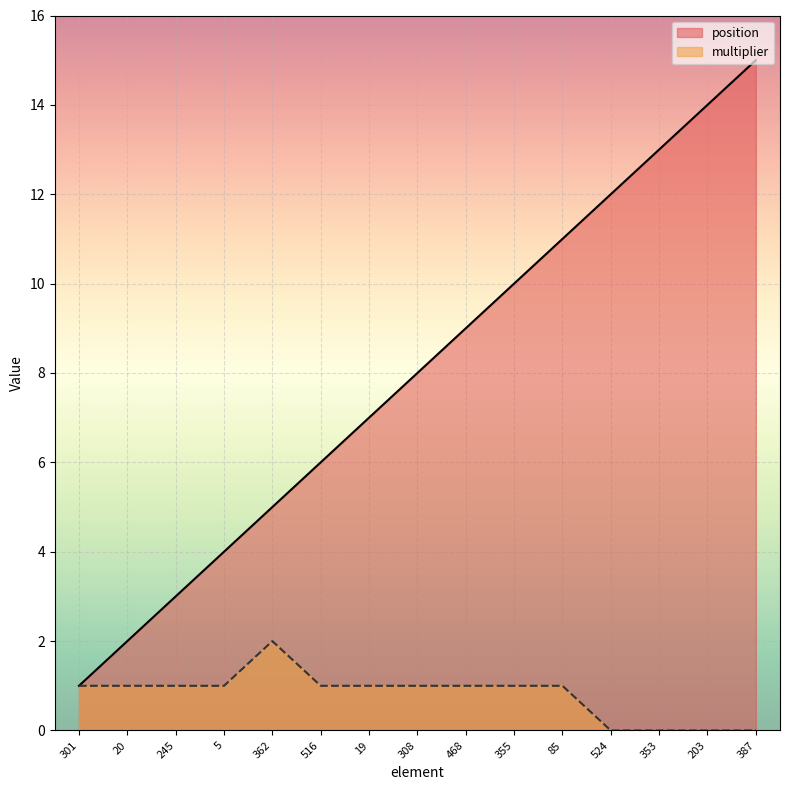

Reading left to right, list all the values displayed in this chart.

position: 301=1	20=2	245=3	5=4	362=5	516=6	19=7	308=8	468=9	355=10	85=11	524=12	353=13	203=14	387=15
multiplier: 301=1	20=1	245=1	5=1	362=2	516=1	19=1	308=1	468=1	355=1	85=1	524=0	353=0	203=0	387=0